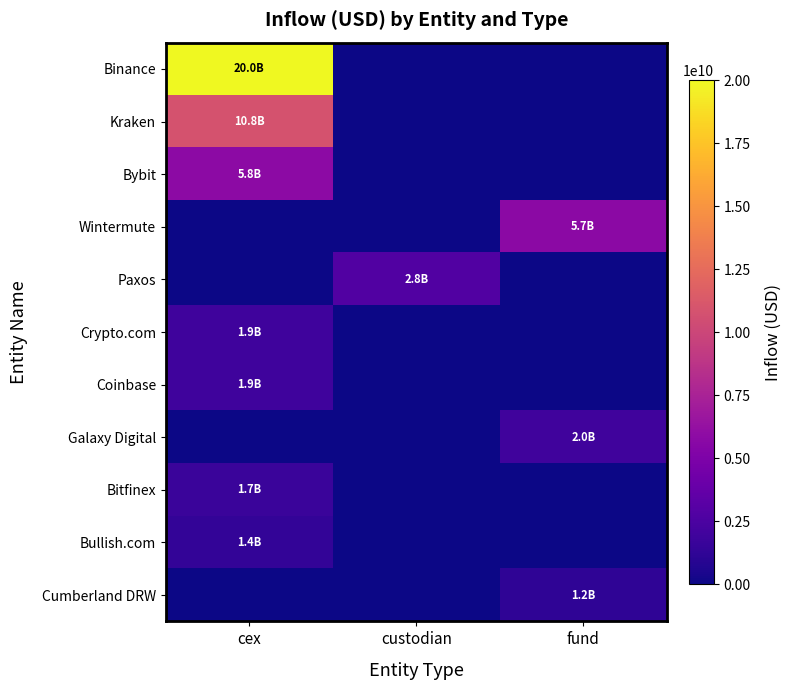

Reading right to left, extract all data points from this chart.

Binance: fund=0.0	custodian=0.0	cex=20018058538.3
Kraken: fund=0.0	custodian=0.0	cex=10801915679.5
Bybit: fund=0.0	custodian=0.0	cex=5832587009.0
Wintermute: fund=5725955882.7	custodian=0.0	cex=0.0
Paxos: fund=0.0	custodian=2801953694.4	cex=0.0
Crypto.com: fund=0.0	custodian=0.0	cex=1908968042.6
Coinbase: fund=0.0	custodian=0.0	cex=1904039136.9
Galaxy Digital: fund=1961151015.3	custodian=0.0	cex=0.0
Bitfinex: fund=0.0	custodian=0.0	cex=1674873574.8
Bullish.com: fund=0.0	custodian=0.0	cex=1375396987.4
Cumberland DRW: fund=1248132048.9	custodian=0.0	cex=0.0